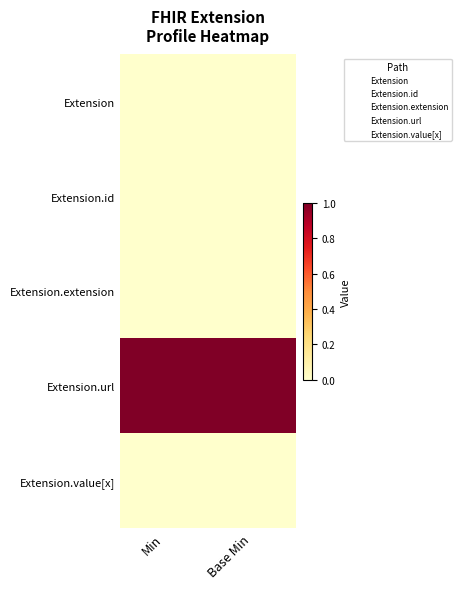

Reading left to right, what are all the values shown in this chart?

Extension: Min=0	Base Min=0
Extension.id: Min=0	Base Min=0
Extension.extension: Min=0	Base Min=0
Extension.url: Min=1	Base Min=1
Extension.value[x]: Min=0	Base Min=0